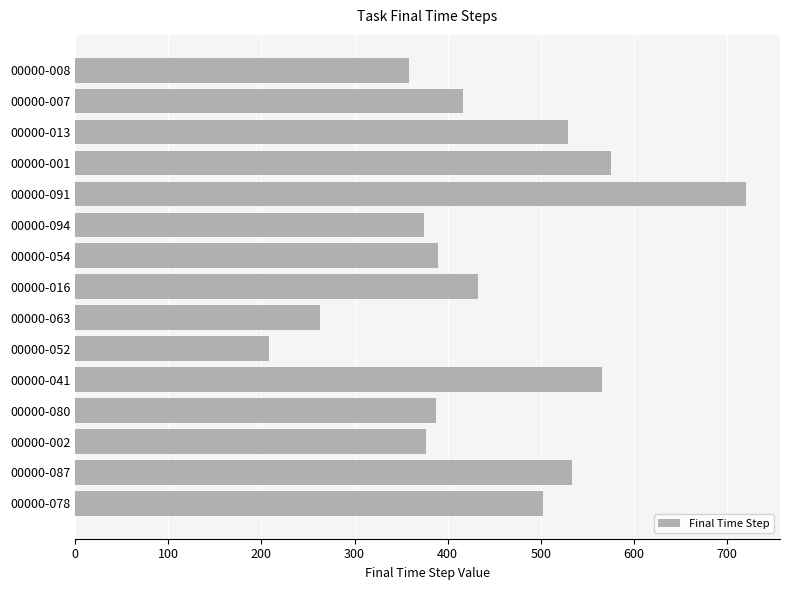

What is the maximum value shown in the chart?

721